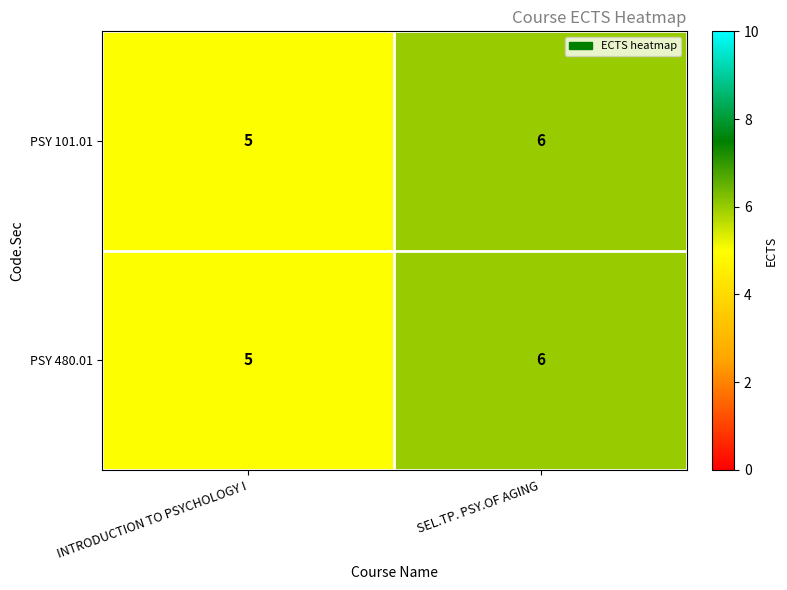

List the labels in order of PSY 101.01 value, smallest first.

INTRODUCTION TO PSYCHOLOGY I, SEL.TP. PSY.OF AGING